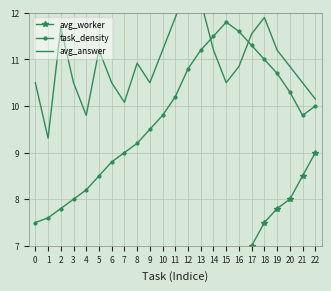

At which category is the sum across all series the highest?

18